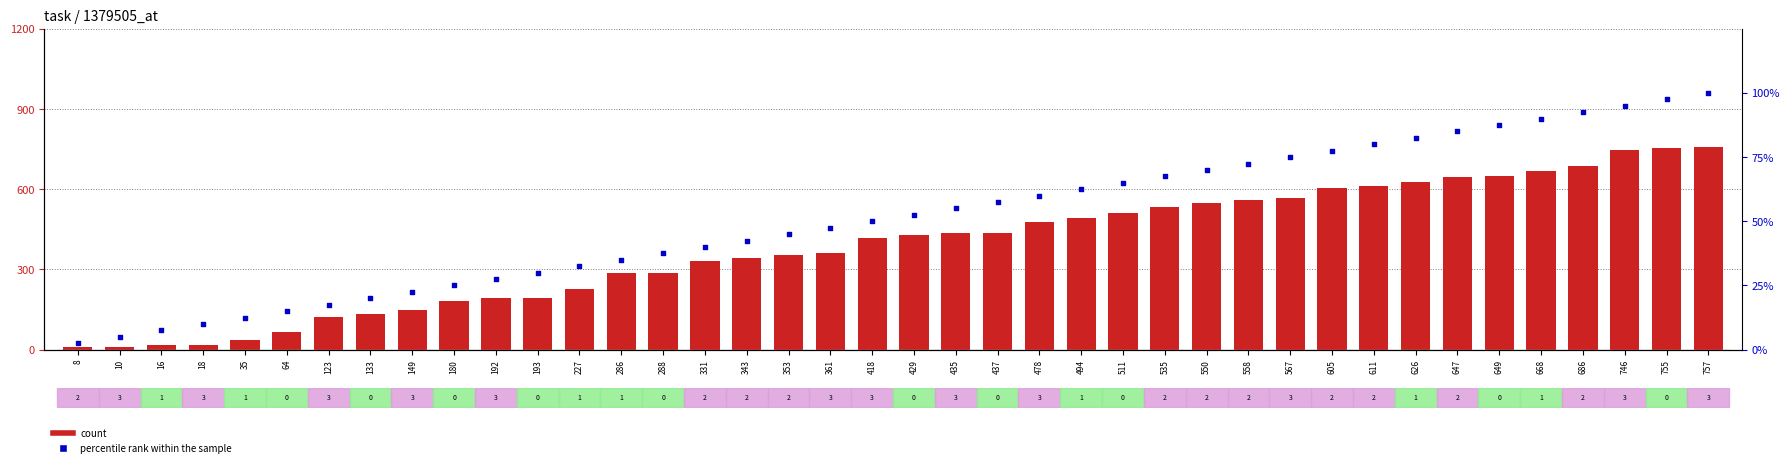

What are all the series names shown in the legend?

count, percentile rank within the sample